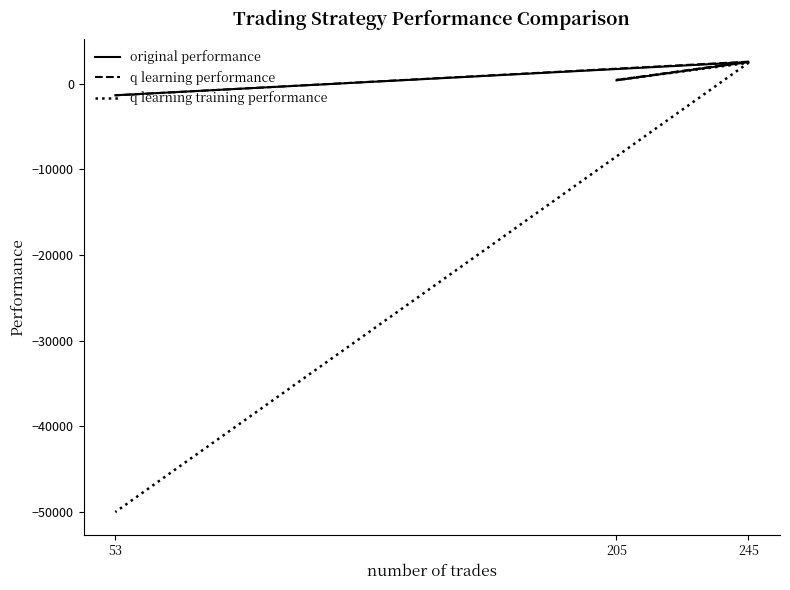

What is the average value of the original performance series?

509.8